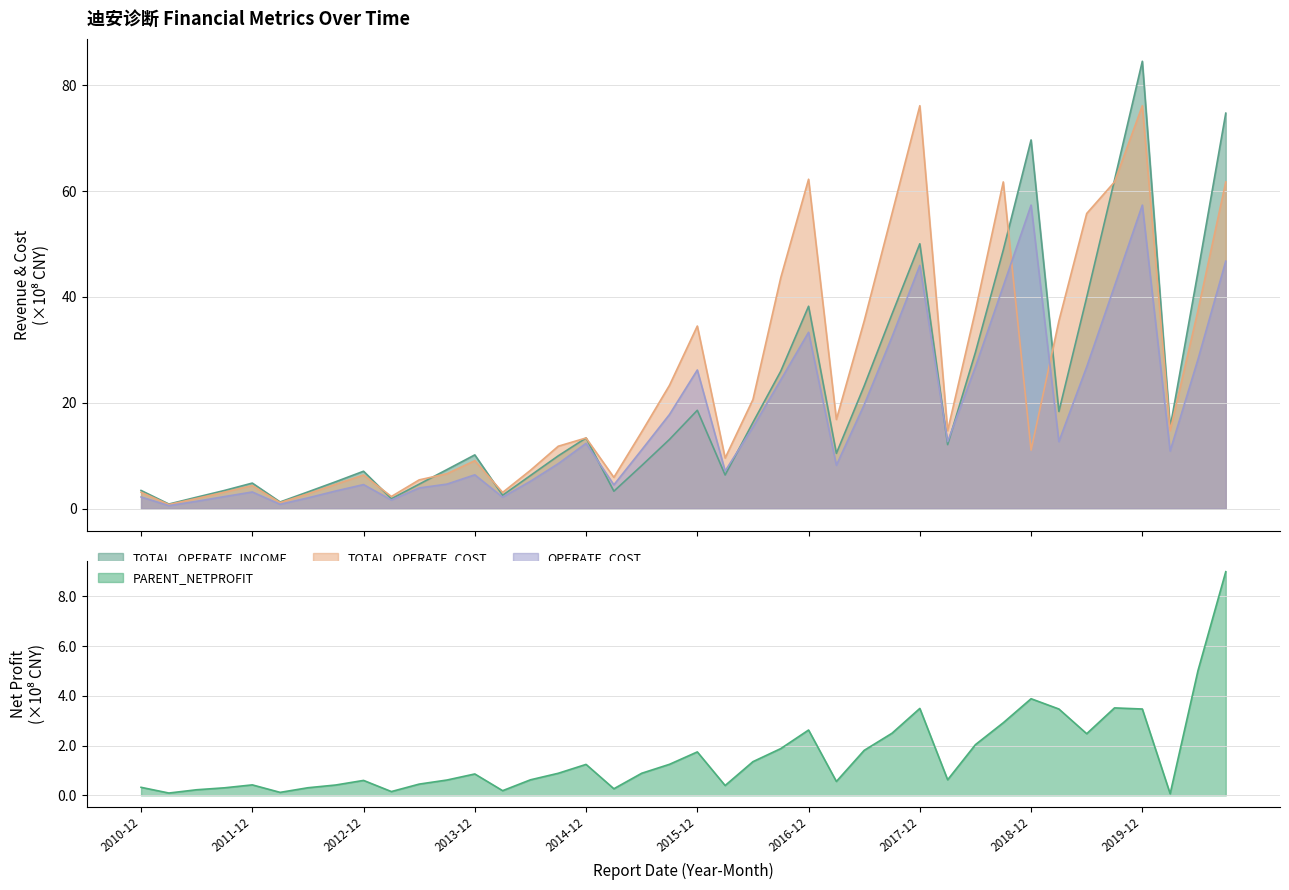

Which category has the lowest value in the OPERATE_COST series?

2011-03